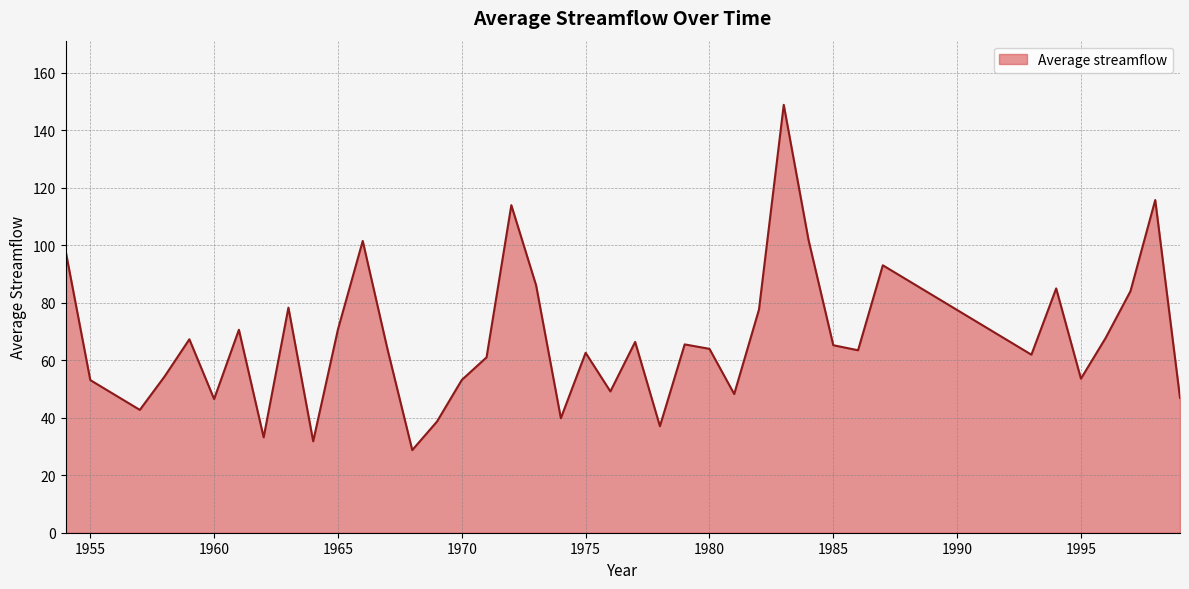

What is the greatest value displayed?

148.8